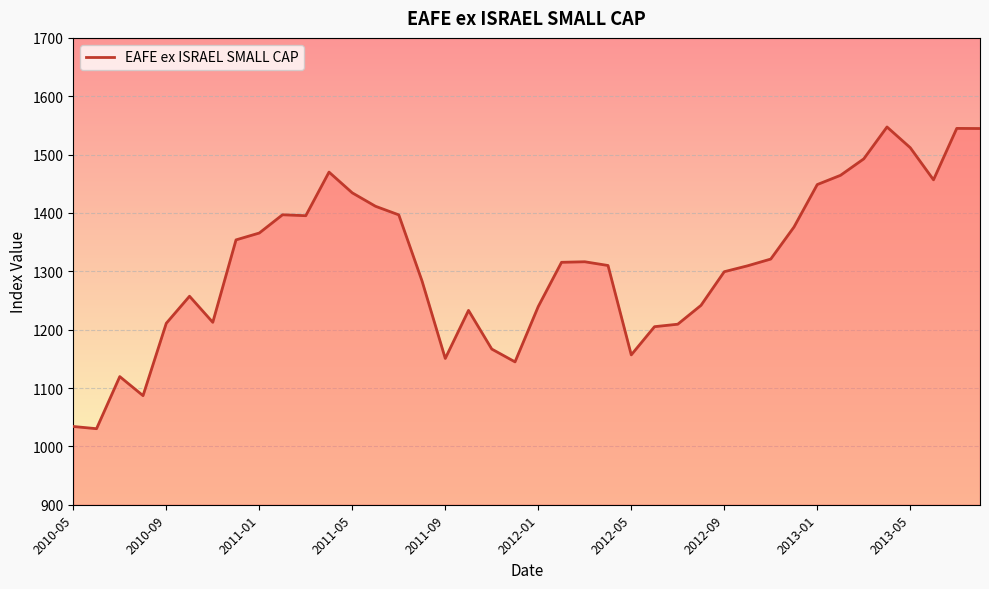

What is the difference between the maximum and minimum values?

517.0